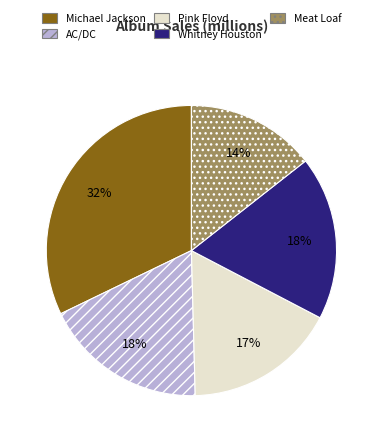

Is it true that AC/DC is 6% of the pie?

False